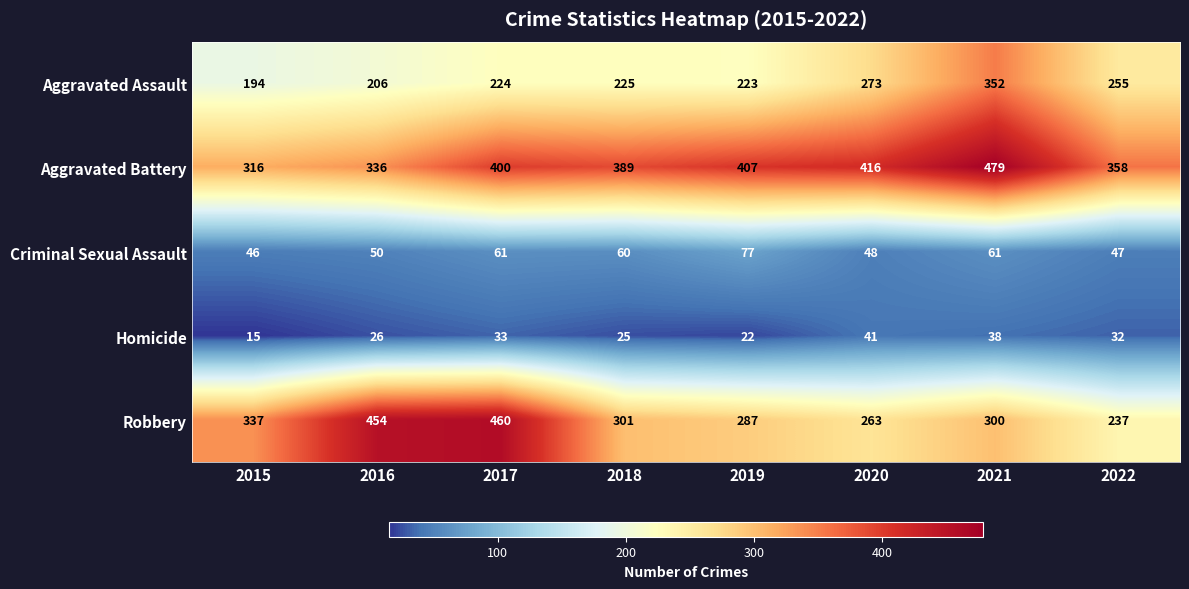

List the series in order of their peak value, lowest first.

Homicide, Criminal Sexual Assault, Aggravated Assault, Robbery, Aggravated Battery